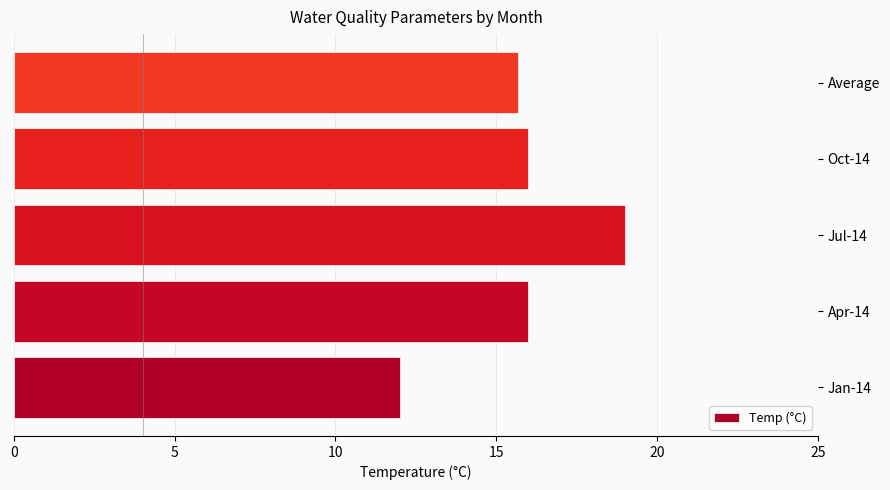

What is the difference between the maximum and second lowest values?

3.3